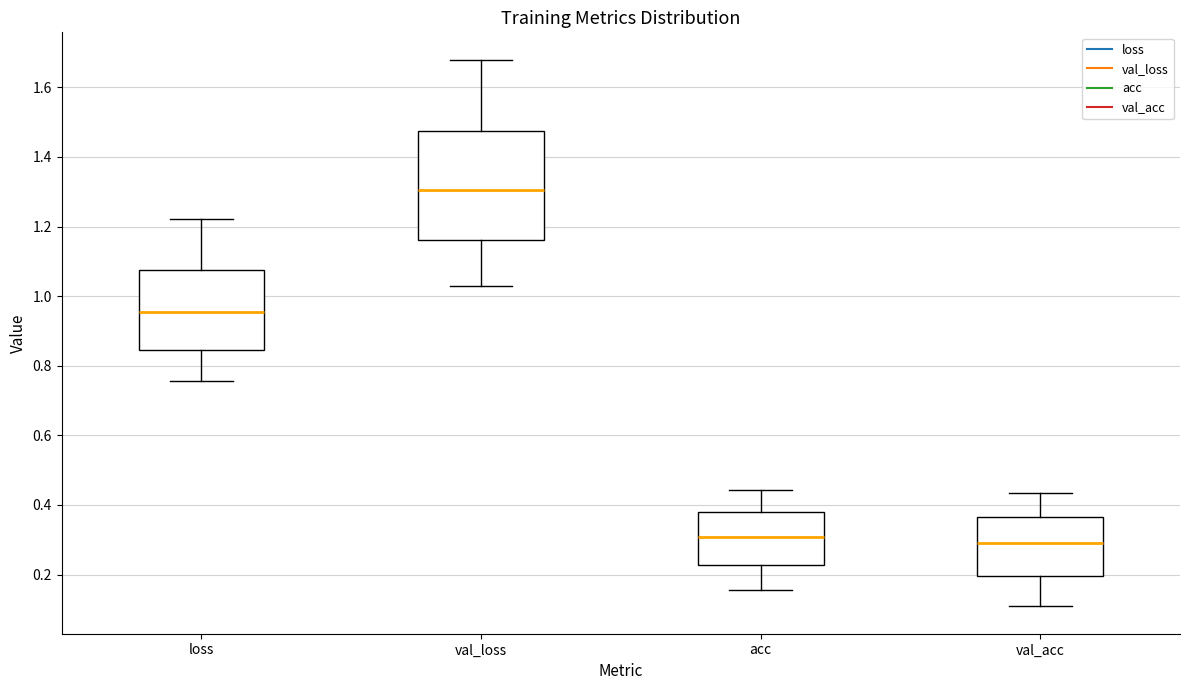

Reading left to right, read every box against the y-axis: the position of its median line, the range the box covers, and the ends of its whiskers. The values are not printed on the chart, so give them approximately, as read against the axis.

loss: median 0.96, box 0.84 to 1.08, whiskers 0.76 to 1.22
val_loss: median 1.30, box 1.16 to 1.48, whiskers 1.02 to 1.68
acc: median 0.30, box 0.22 to 0.38, whiskers 0.16 to 0.44
val_acc: median 0.30, box 0.20 to 0.36, whiskers 0.10 to 0.44